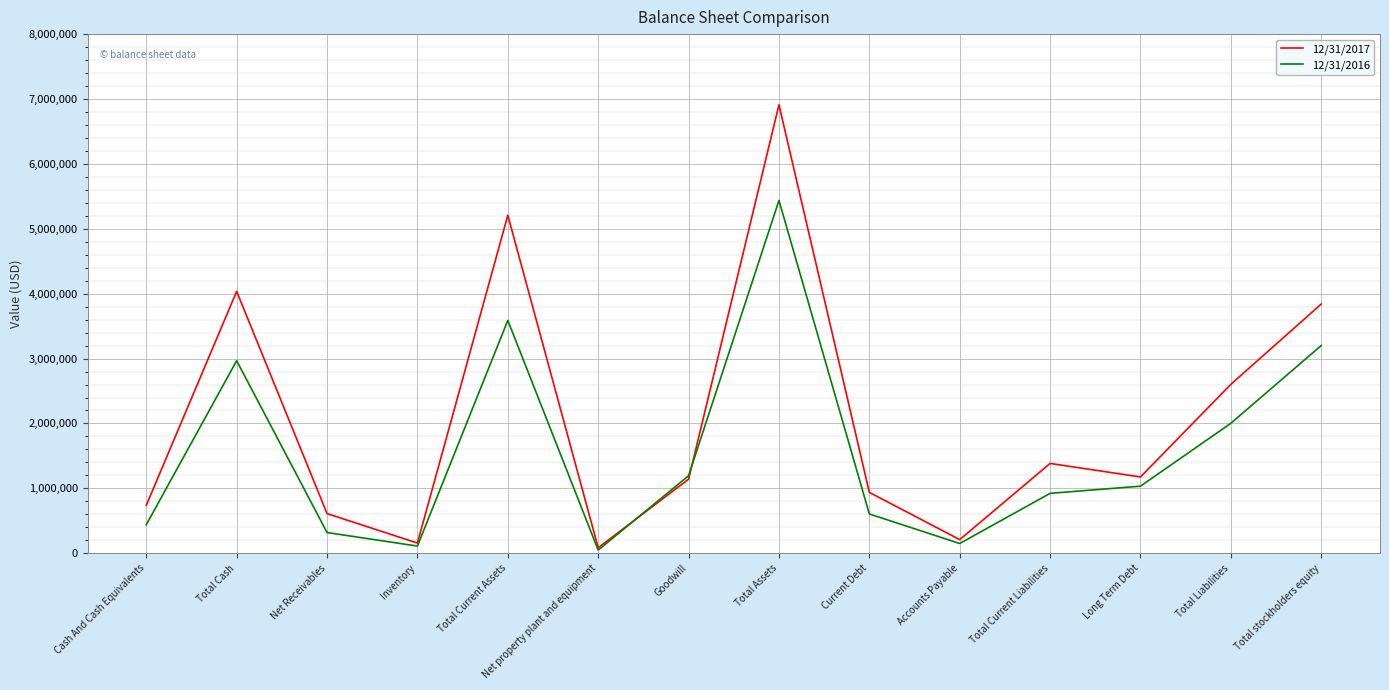

Reading left to right, list all the values displayed in this chart.

12/31/2017: 738495	4036006	611147	157319	5208539	84774	1141467	6910688	938161	209963	1384106	1175763	2603110	3840214
12/31/2016: 439726	2966799	319167	110596	3588320	48484	1194558	5436612	605395	150186	923276	1033786	2003120	3201403